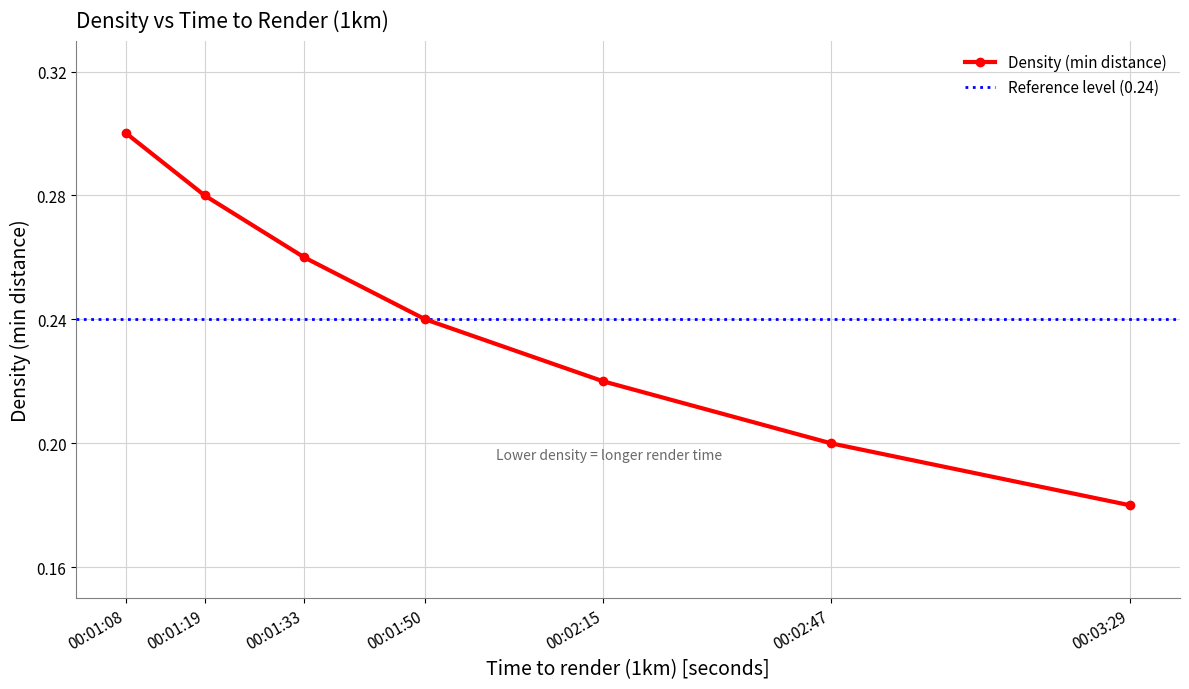

Rank the categories by Density (min distance) value from highest to lowest.

00:01:08, 00:01:19, 00:01:33, 00:01:50, 00:02:15, 00:02:47, 00:03:29